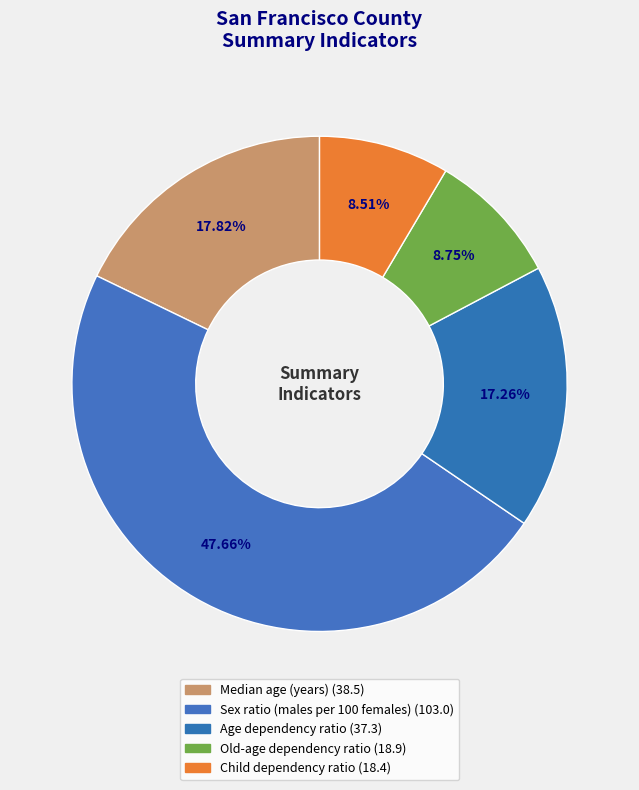

How many slices are in this pie chart?

5